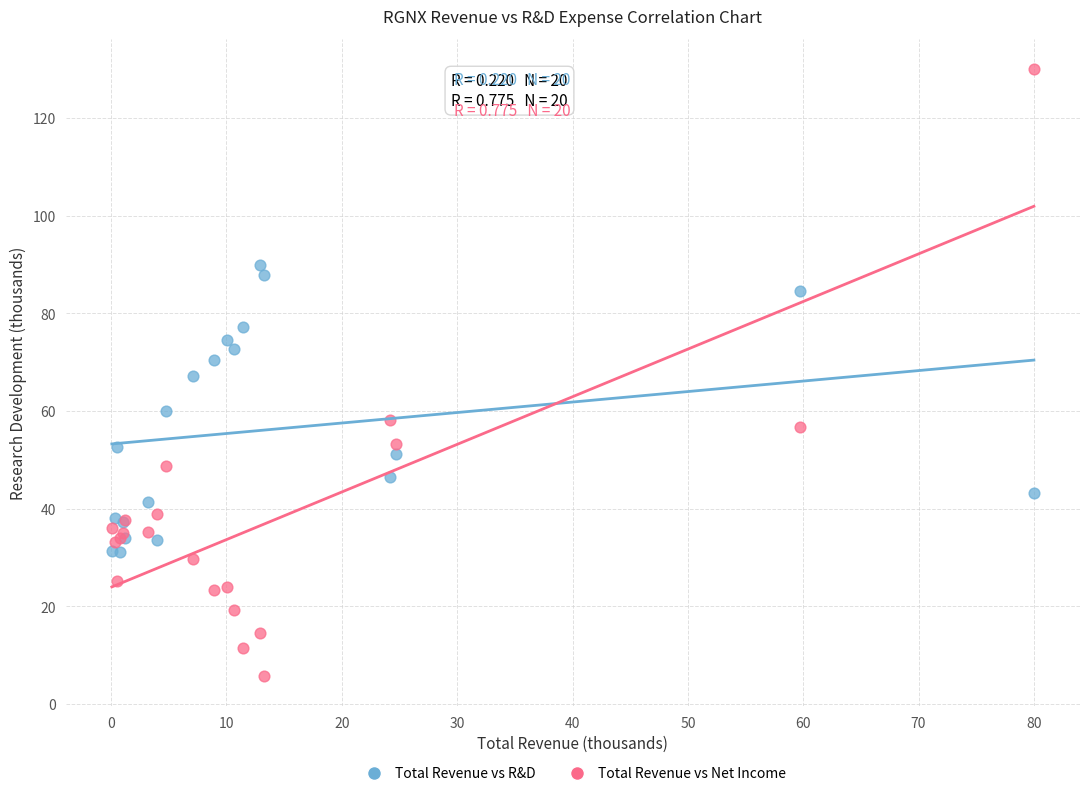

Which series has the largest Y range (max minus min)?

Total Revenue vs Net Income